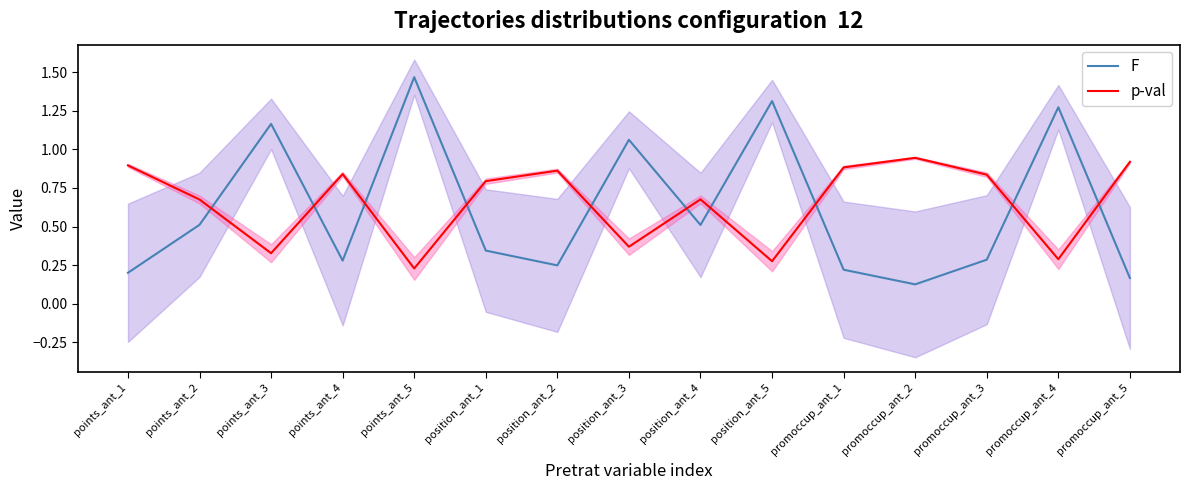

True or false: p-val has a value of 1.1 at points_ant_4.

False